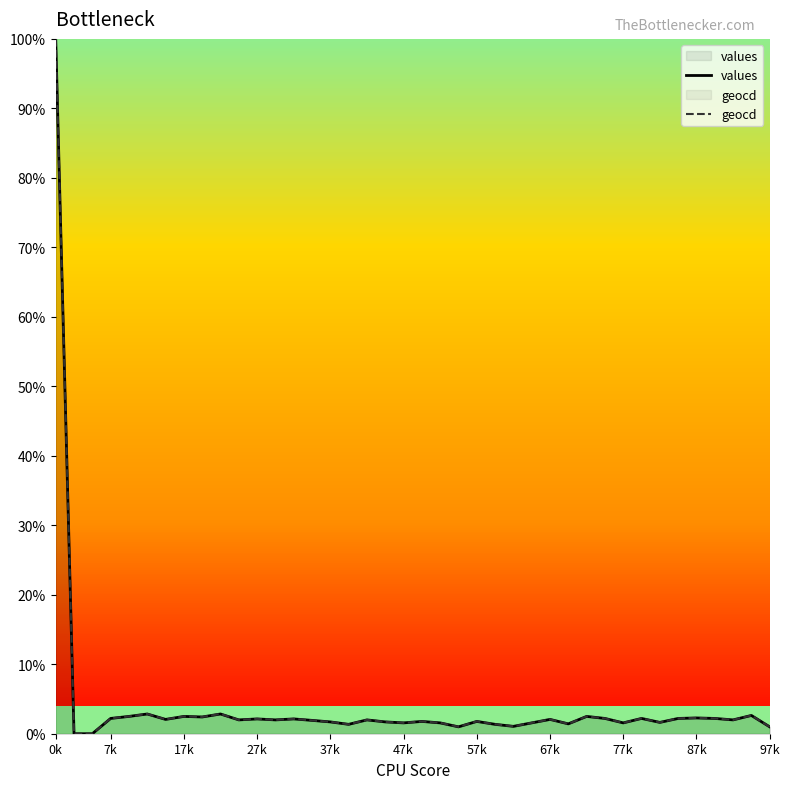

What is the value of the values point at the 20th from the left?

1.6